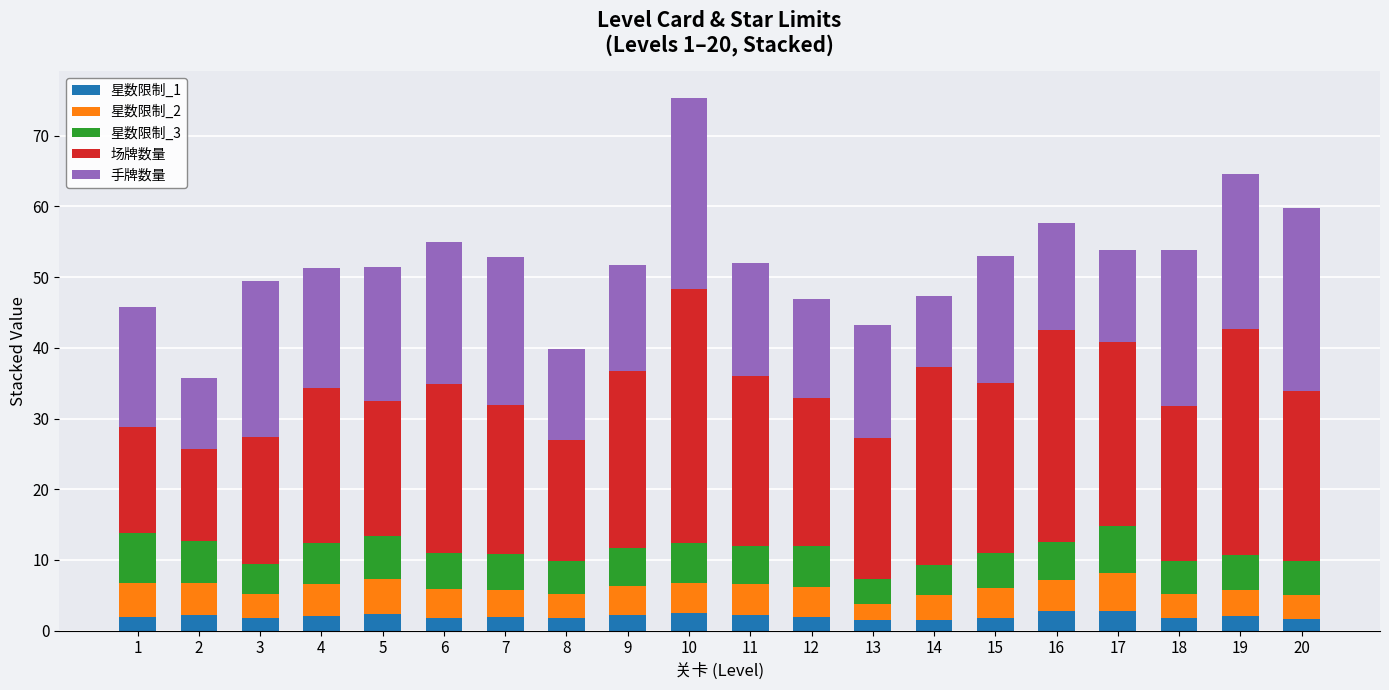

What is the maximum value for 星数限制_1?

2.8